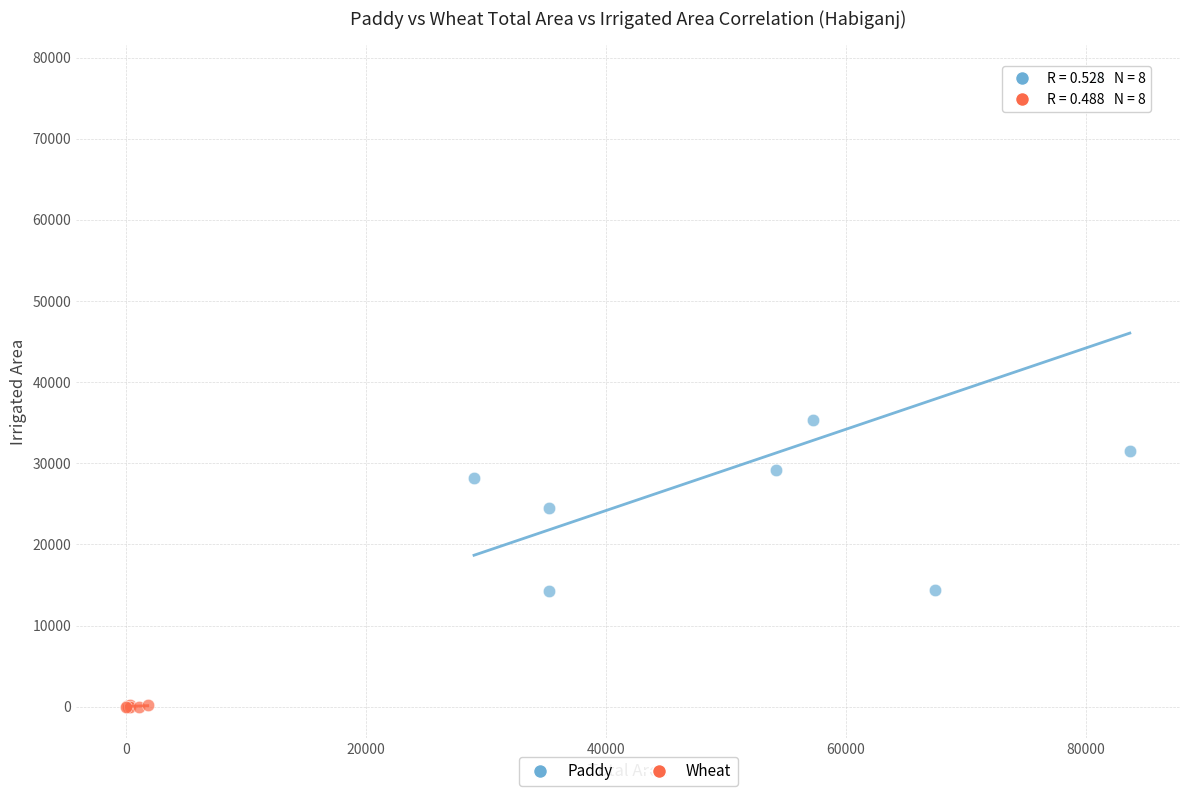

Which series reaches the maximum Y coordinate?

Paddy